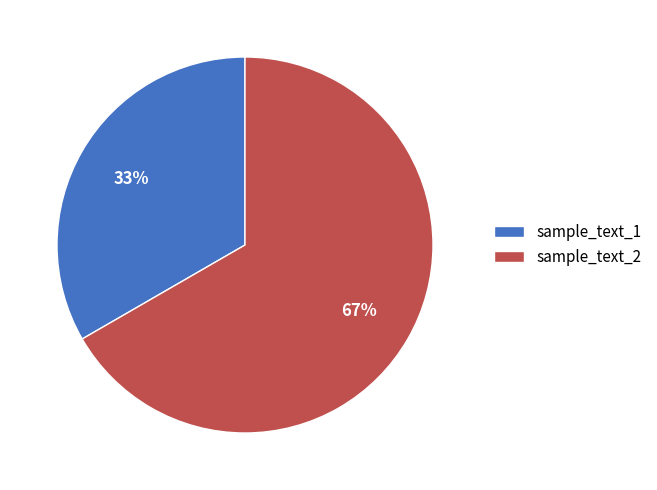

The sample_text_1 slice represents 43% of the pie. True or false?

False